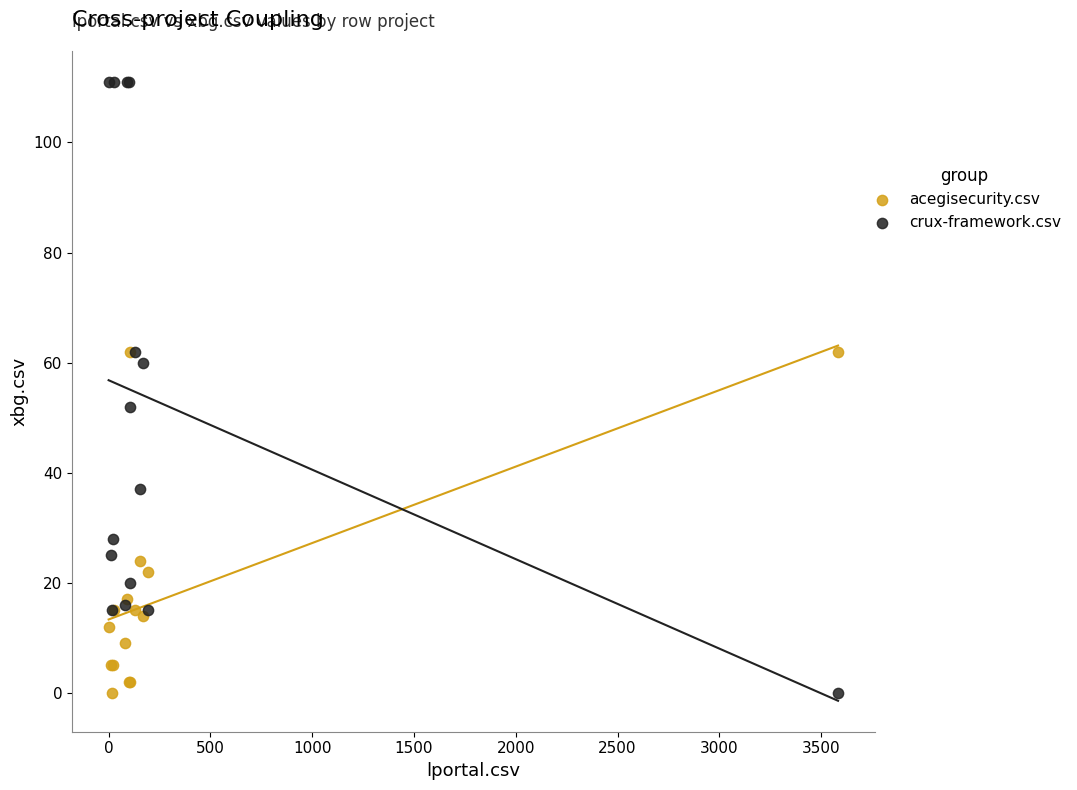

In the crux-framework.csv series, what Y value is closest to 55?

52